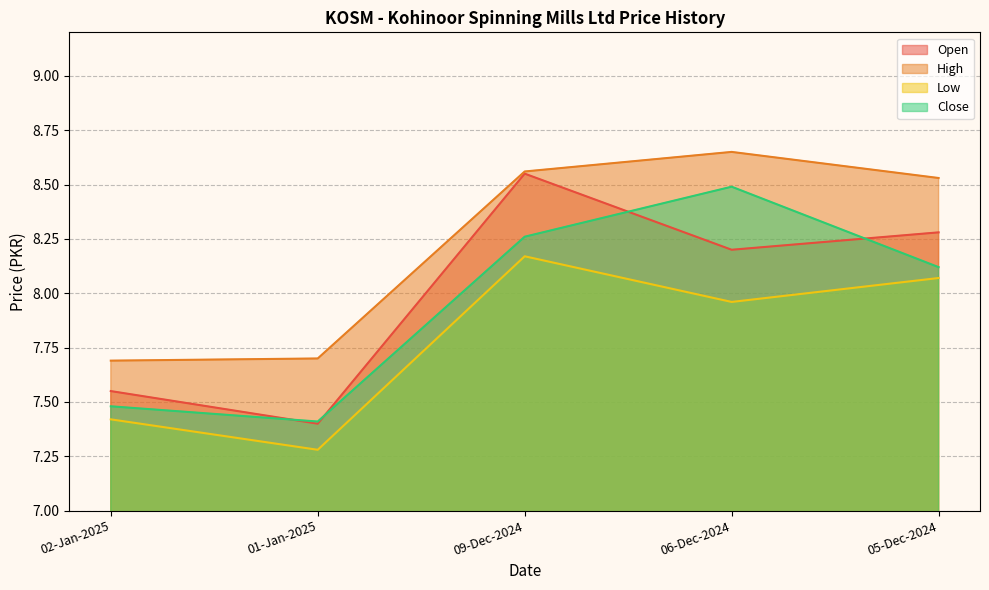

Count the number of categories in the chart.

5